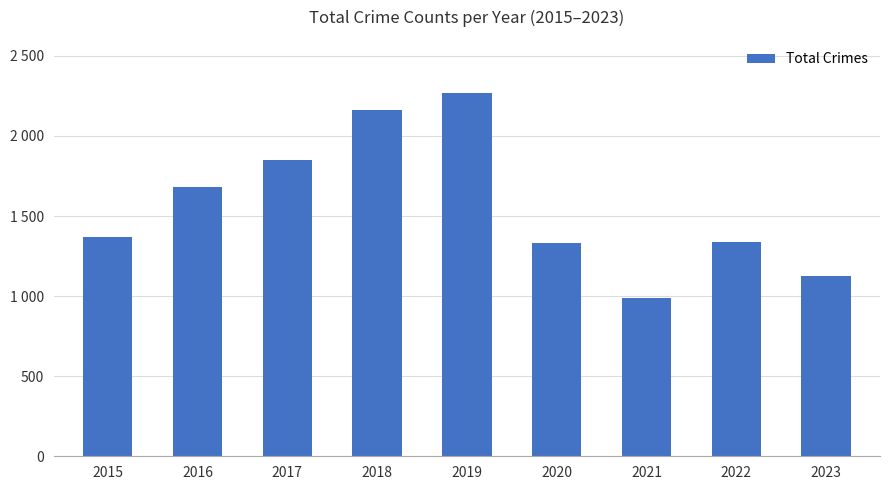

Are the bars horizontal?

No